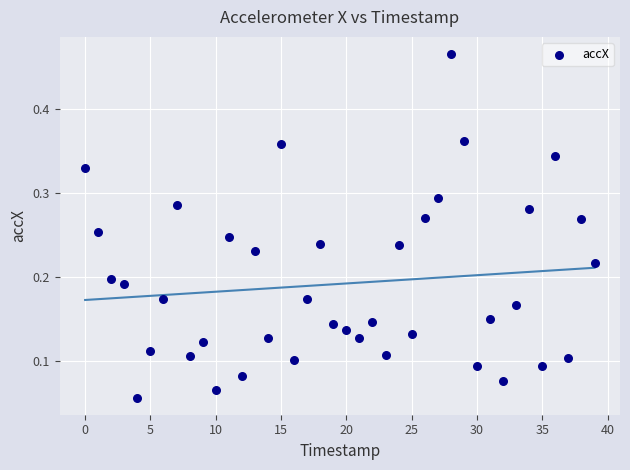

Count the number of points in this scatter plot.

40